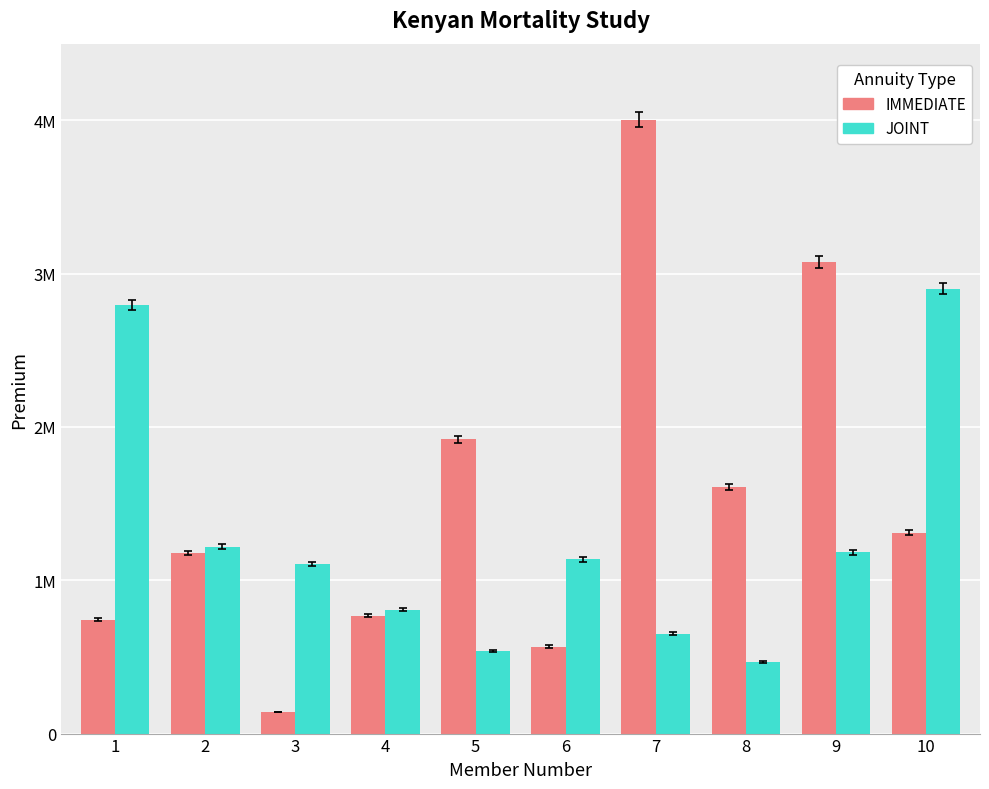

Which series changed the most between 9 and 10?

IMMEDIATE